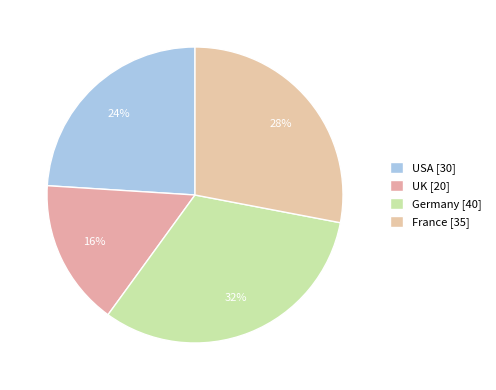

To the nearest percent, what is the combined percentage of USA and France?

52%